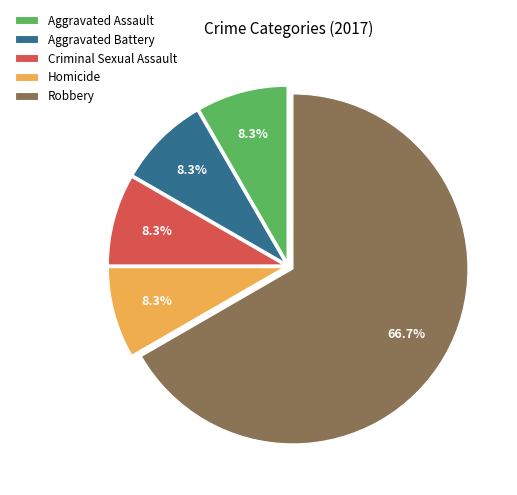

Is there any slice that represents more than half of the pie?

Yes